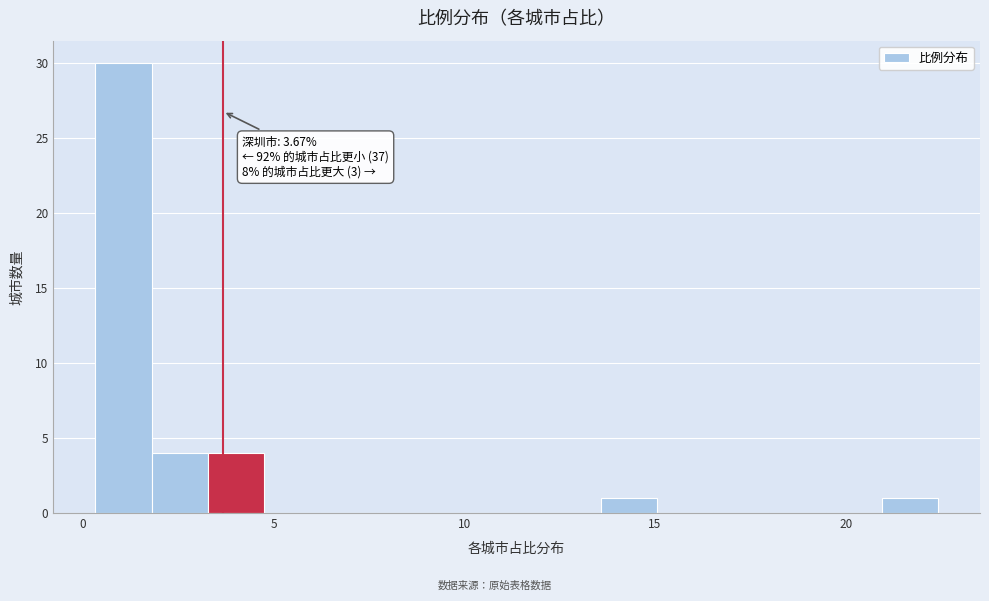

Around what value on the x-axis is the tallest bar? Give the approximate position of its centre, as read against the axis.

1.0